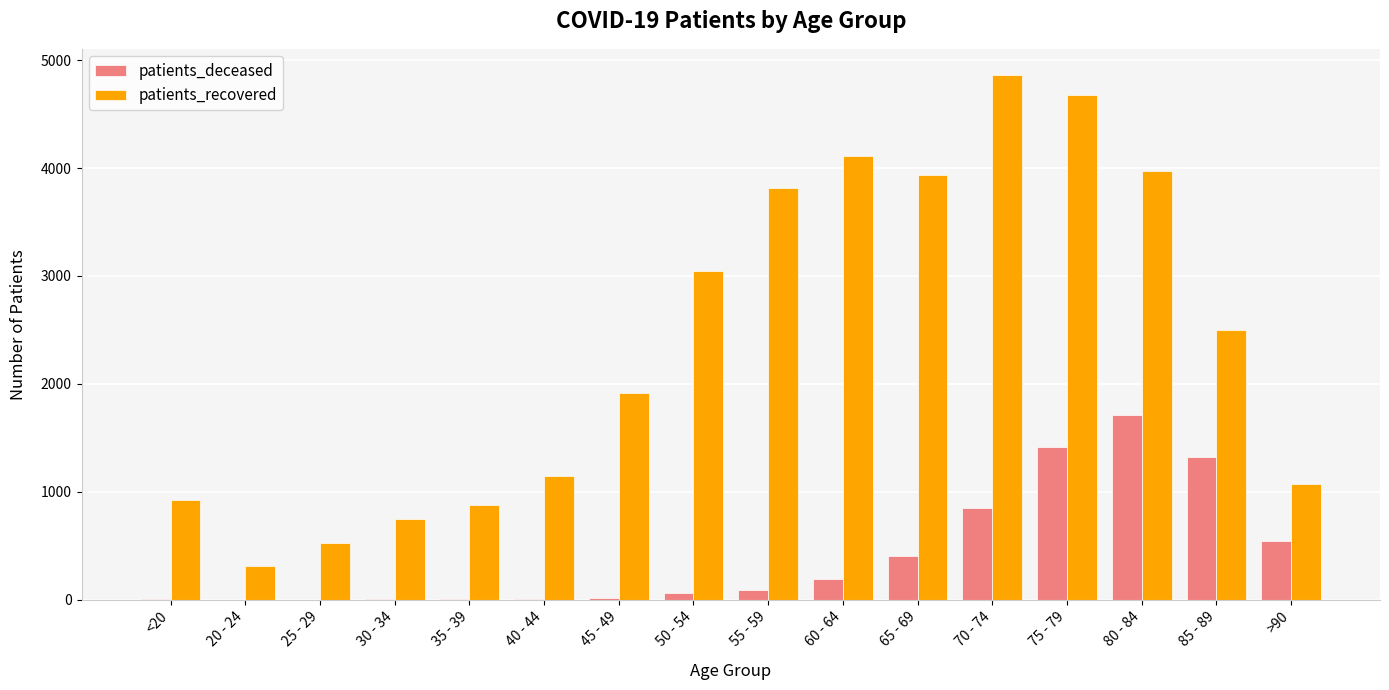

Are the bars horizontal?

No